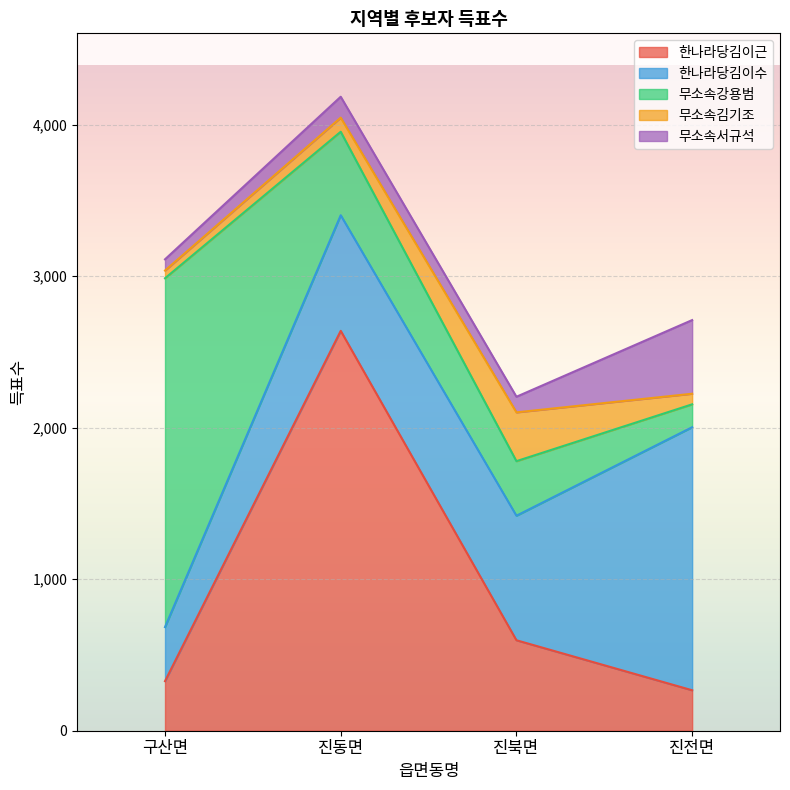

Is it true that 무소속강용범 equals 360 at 진북면?

True